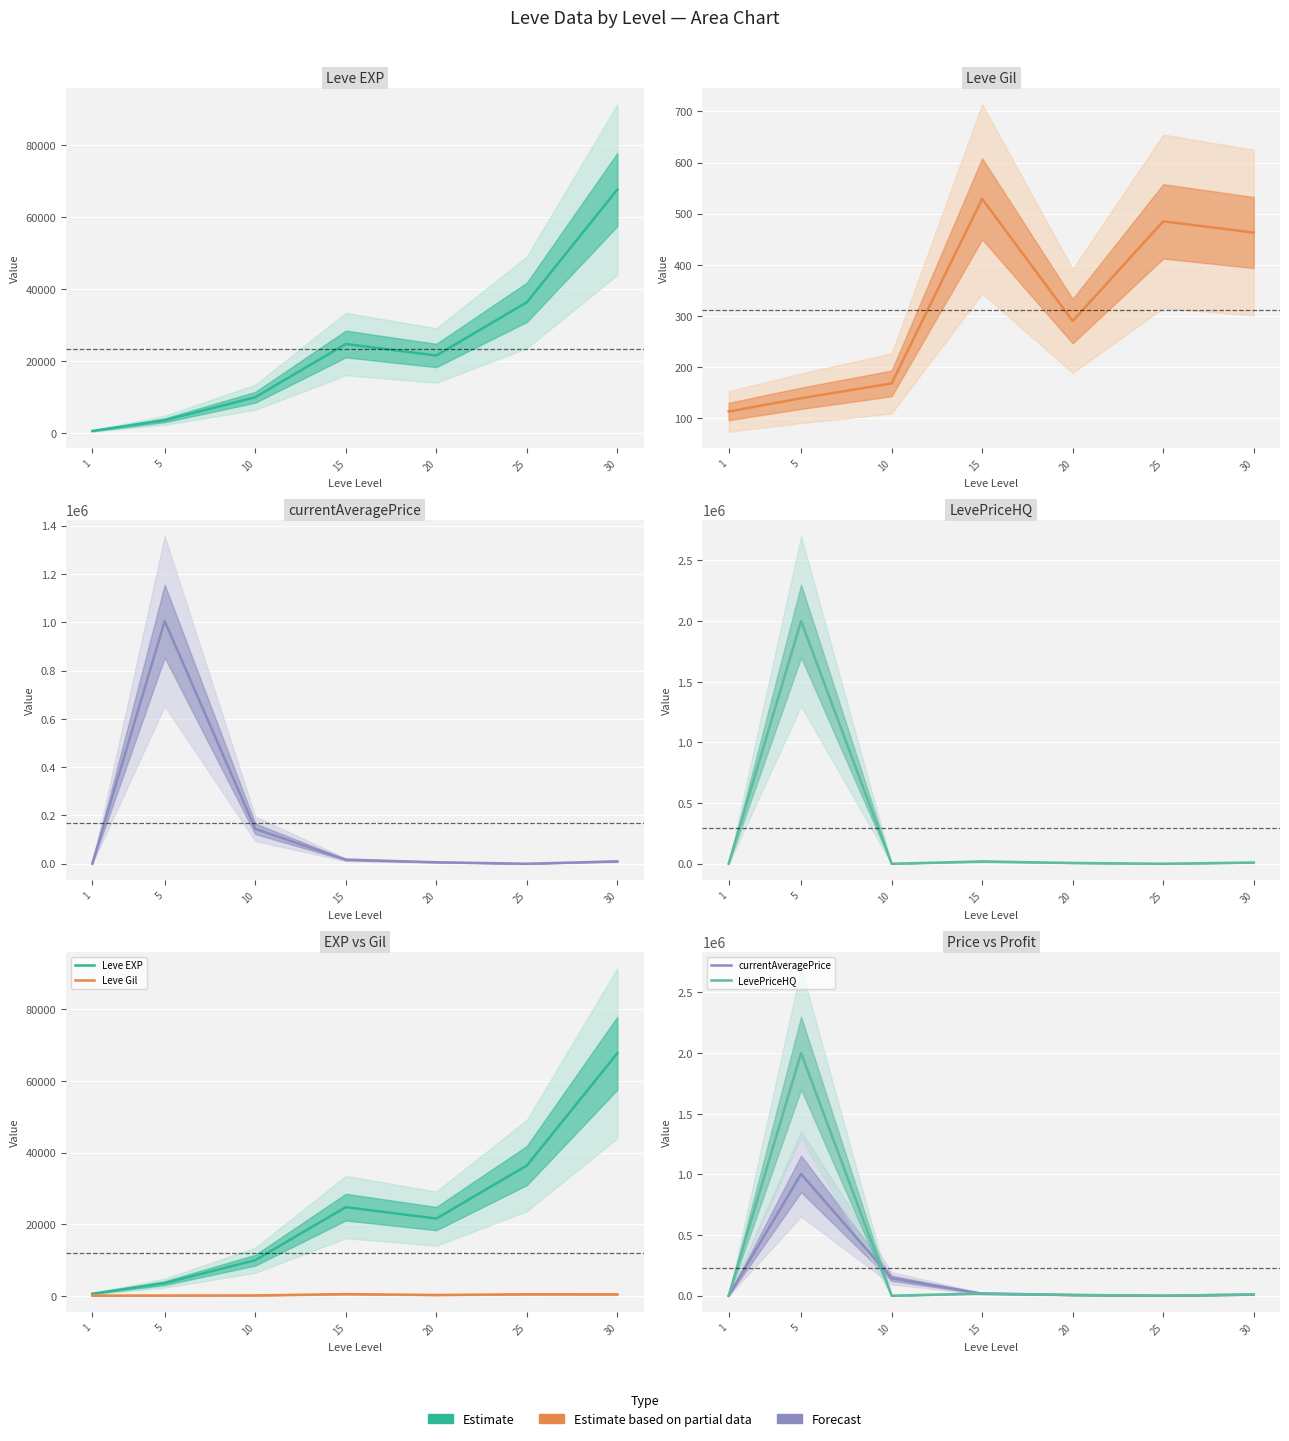

Reading right to left, list all the values displayed in this chart.

Leve EXP: 30=67730	25=36390	20=21600	15=24790	10=9990	5=3600	1=630
Leve Gil: 30=463	25=485	20=290	15=529	10=168	5=139	1=113
currentAveragePrice: 30=10000	25=17	20=6172	15=16832	10=144414	5=1004500	1=624
LevePriceHQ: 30=10000	25=0	20=6508	15=18998	10=0	5=2000000	1=123